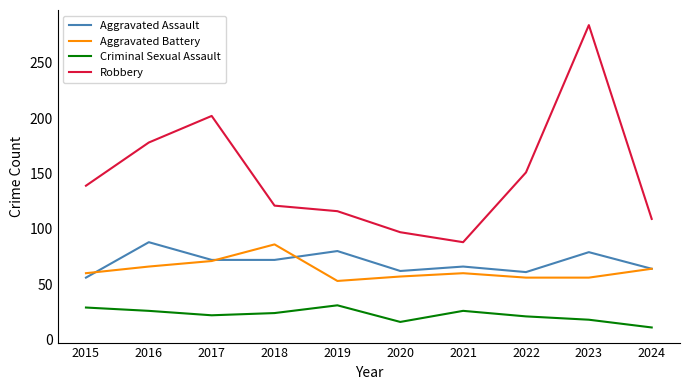

True or false: Robbery has a value of 121 at 2018.

True